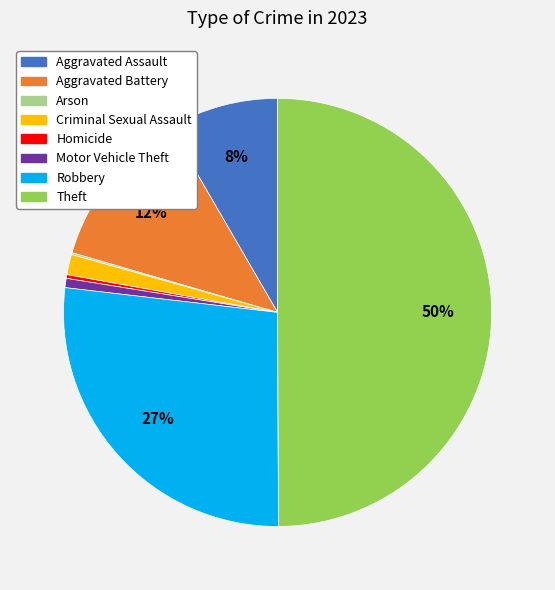

What percentage is the Criminal Sexual Assault slice, to the nearest percent?

2%